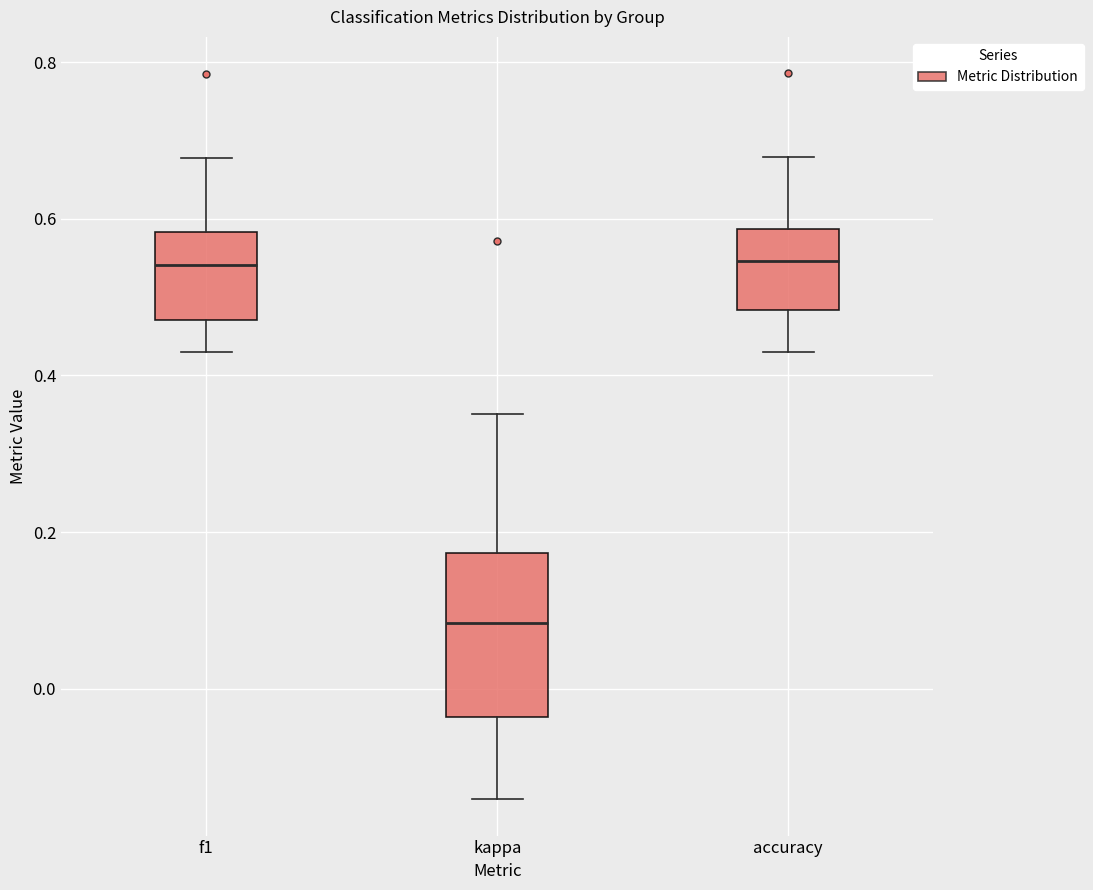

Reading left to right, read every box against the y-axis: the position of its median line, the range the box covers, and the ends of its whiskers. The values are not printed on the chart, so give them approximately, as read against the axis.

f1: median 0.54, box 0.48 to 0.58, whiskers 0.42 to 0.68
kappa: median 0.08, box -0.04 to 0.18, whiskers -0.14 to 0.36
accuracy: median 0.54, box 0.48 to 0.58, whiskers 0.42 to 0.68